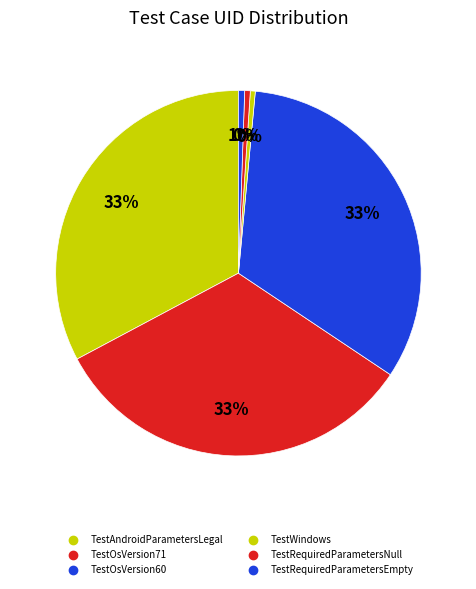

Rank the categories by value from lowest to highest.

TestWindows, TestRequiredParametersNull, TestRequiredParametersEmpty, TestAndroidParametersLegal, TestOsVersion71, TestOsVersion60